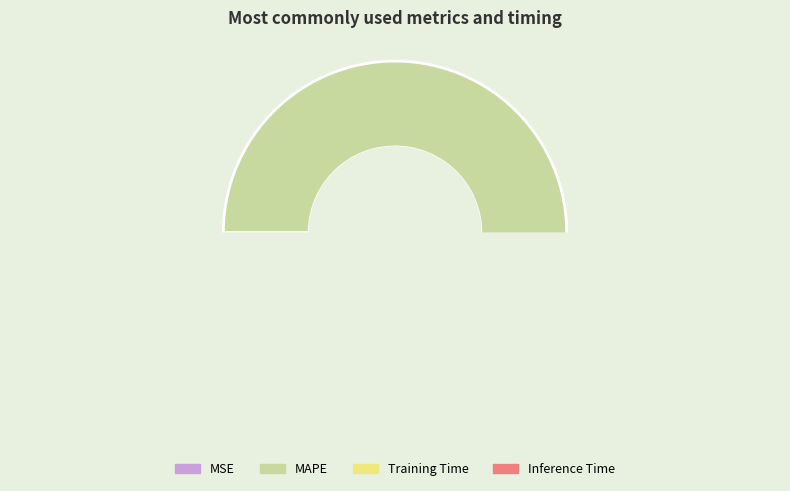

What is the largest slice in the pie chart?

MAPE